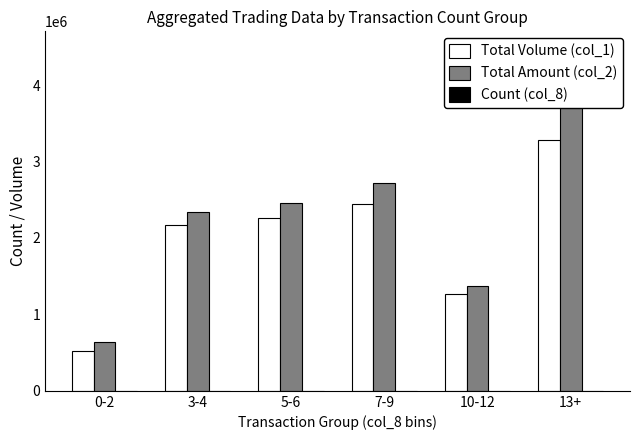

True or false: Total Amount (col_2) has a value of 640780 at 0-2.

True